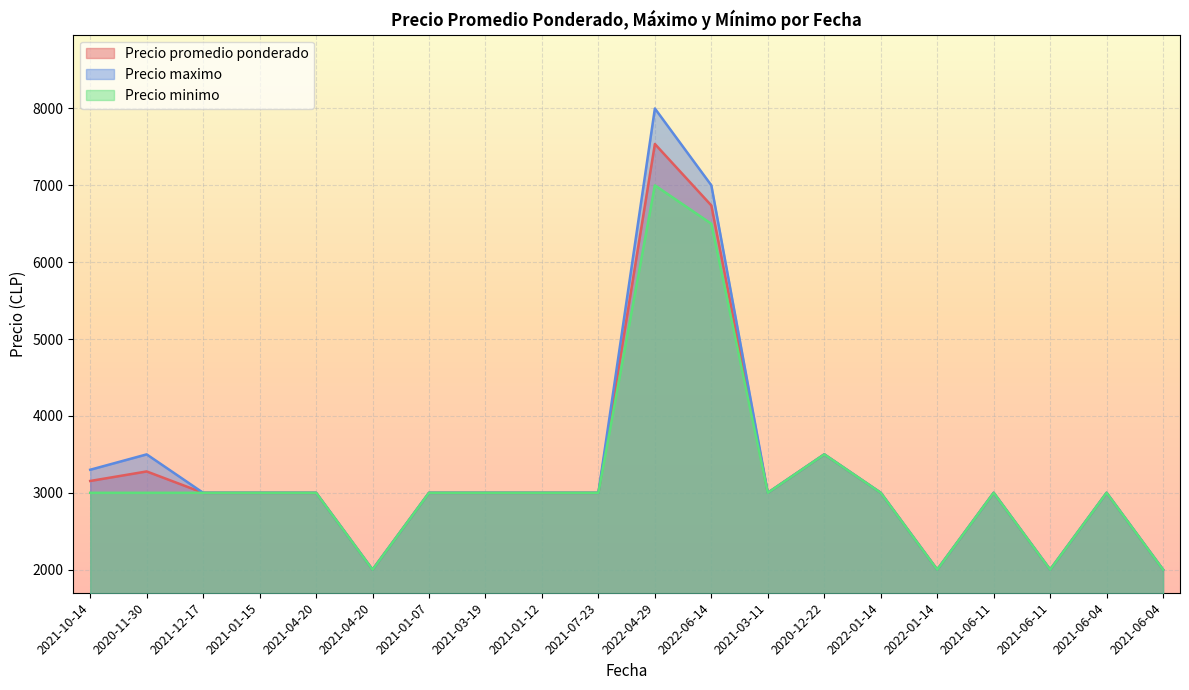

How many lines are shown in the chart?

3